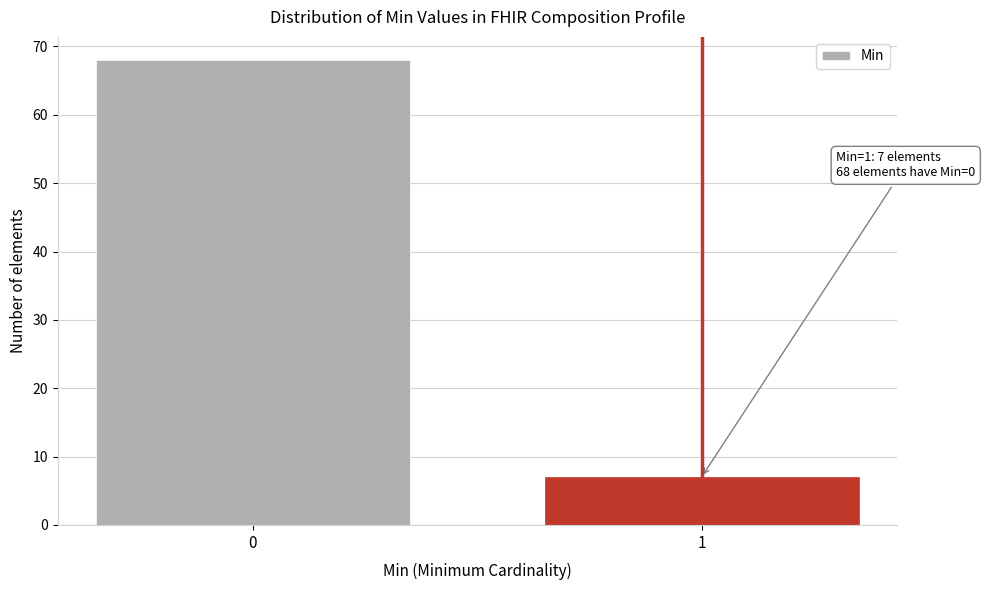

Reading left to right, transcribe all the data shown in this chart.

0=68	1=7